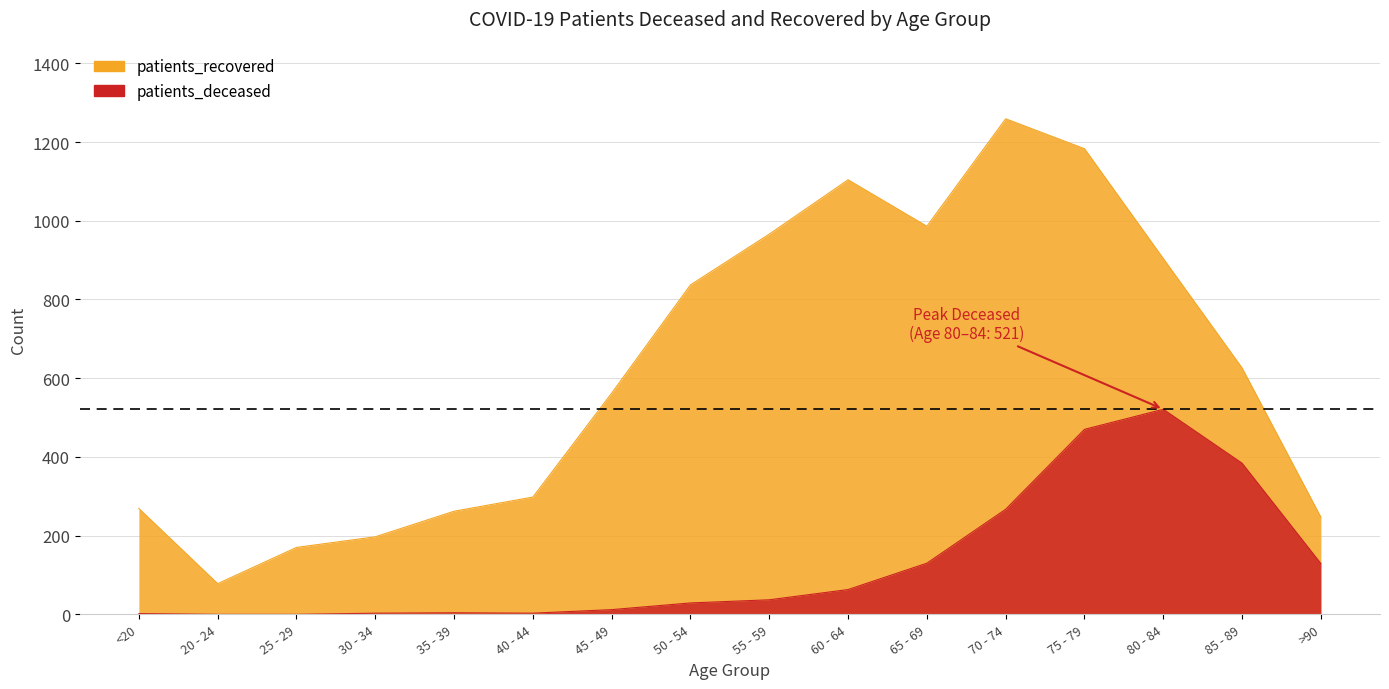

What is the approximate value of patients_recovered at 35 - 39, to the nearest 10?

260